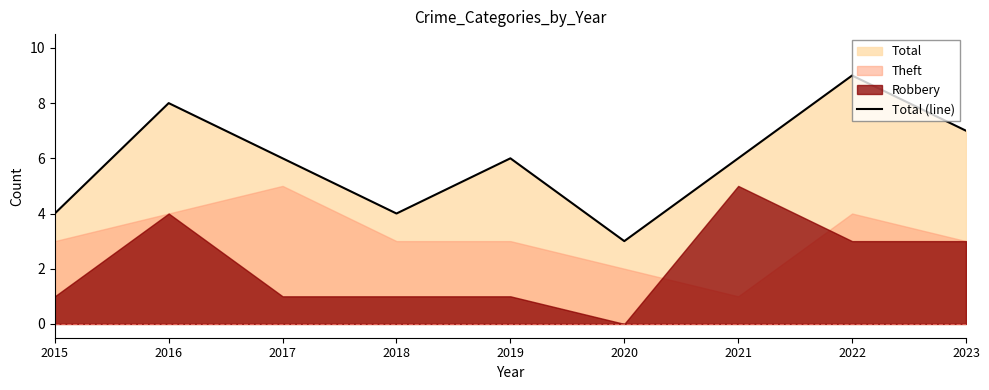

Between 2023 and 2021, which is larger?

2023